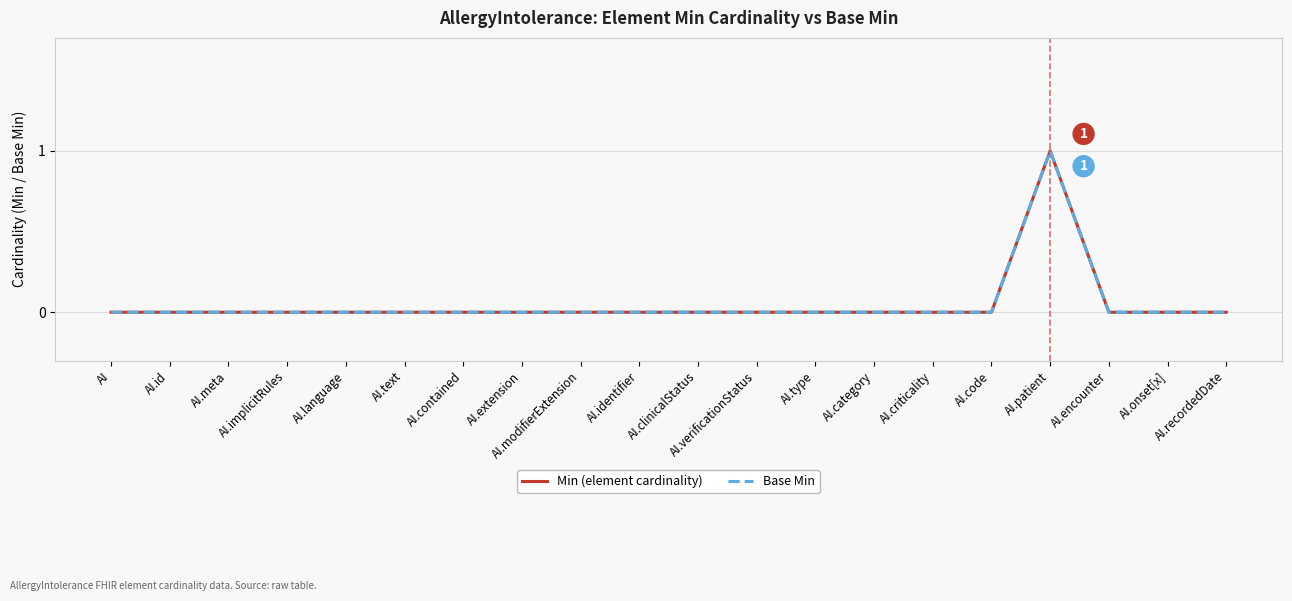

Which category has the highest value in the Base Min series?

AI.patient